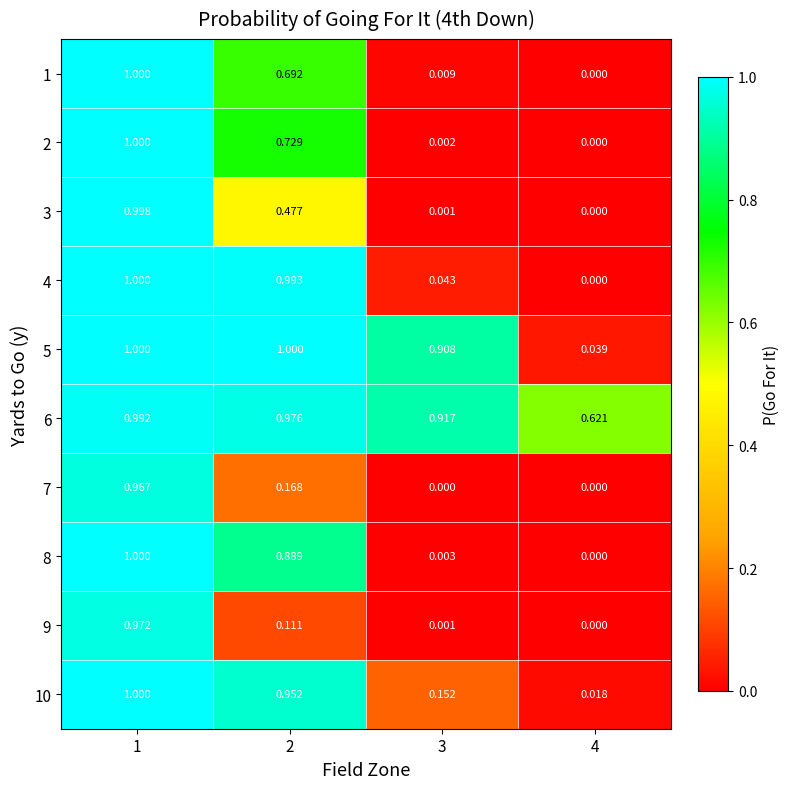

Count the number of data series in this chart.

10